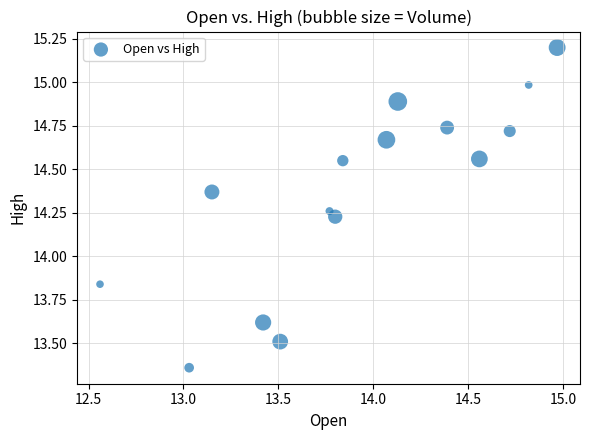

What is the range of Y values (max minus min)?

1.8